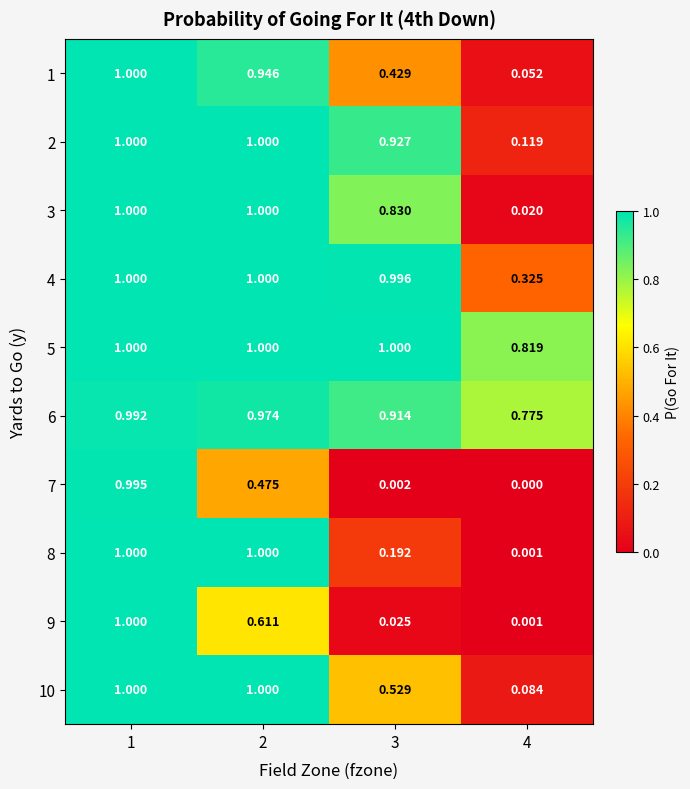

Which series has the largest total across all categories?

5